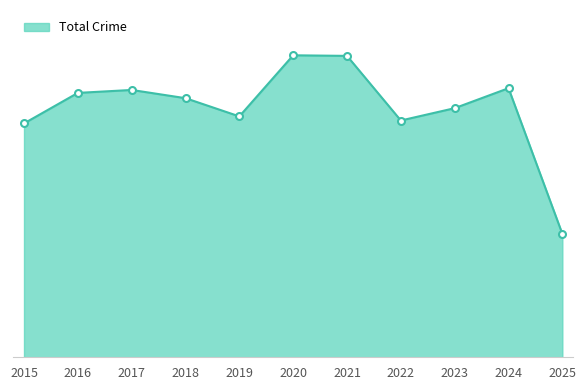

Does the chart have visible grid lines?

No